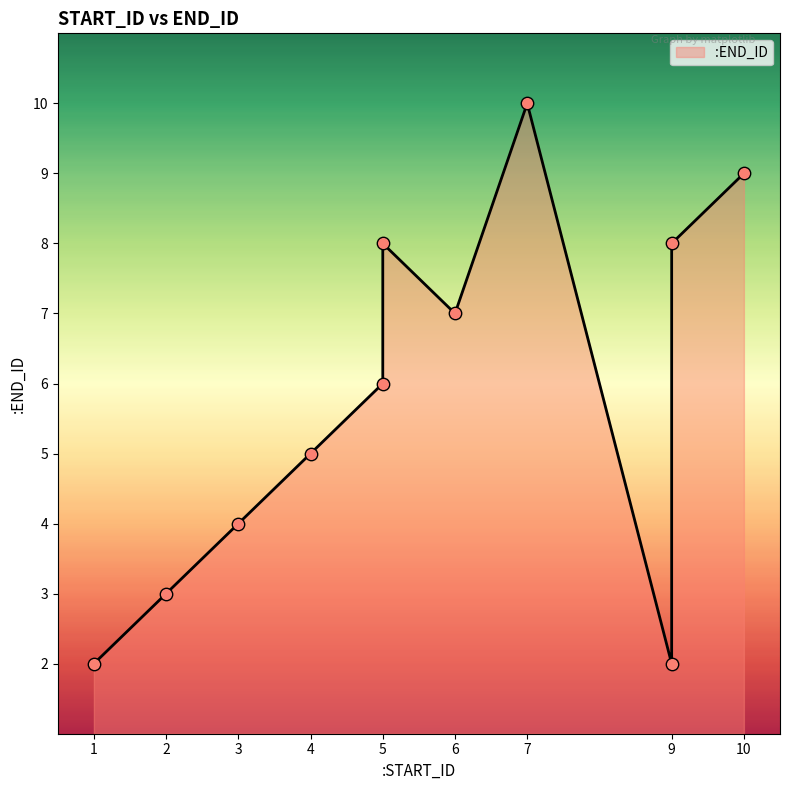

Approximately how many times larger is the value at 1 compared to 9?

1.0